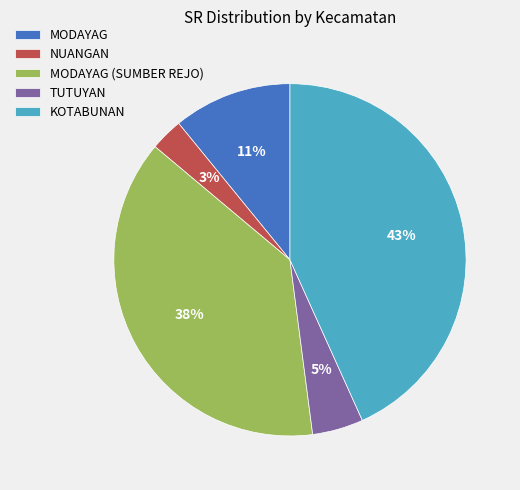

What is the smallest slice in the pie chart?

NUANGAN